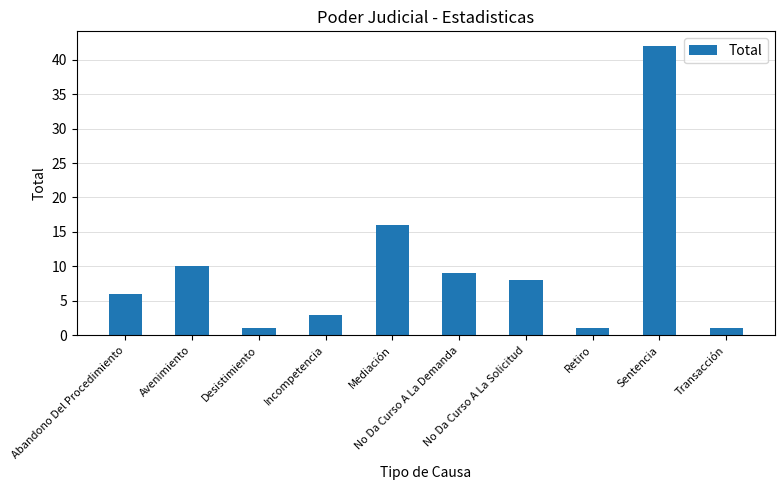

Reading right to left, transcribe all the data shown in this chart.

Transacción=1	Sentencia=42	Retiro=1	No Da Curso A La Solicitud=8	No Da Curso A La Demanda=9	Mediación=16	Incompetencia=3	Desistimiento=1	Avenimiento=10	Abandono Del Procedimiento=6